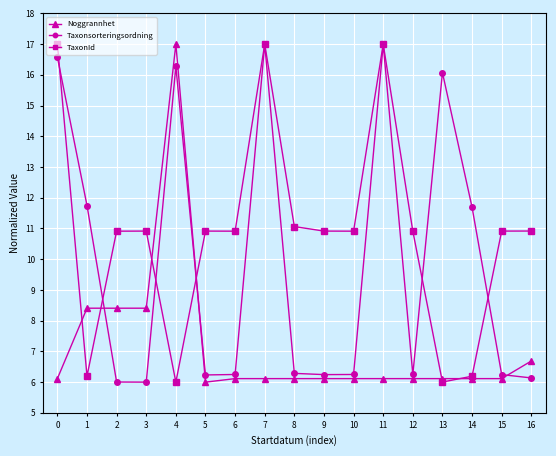

At which label does TaxonId first exceed 10?

0